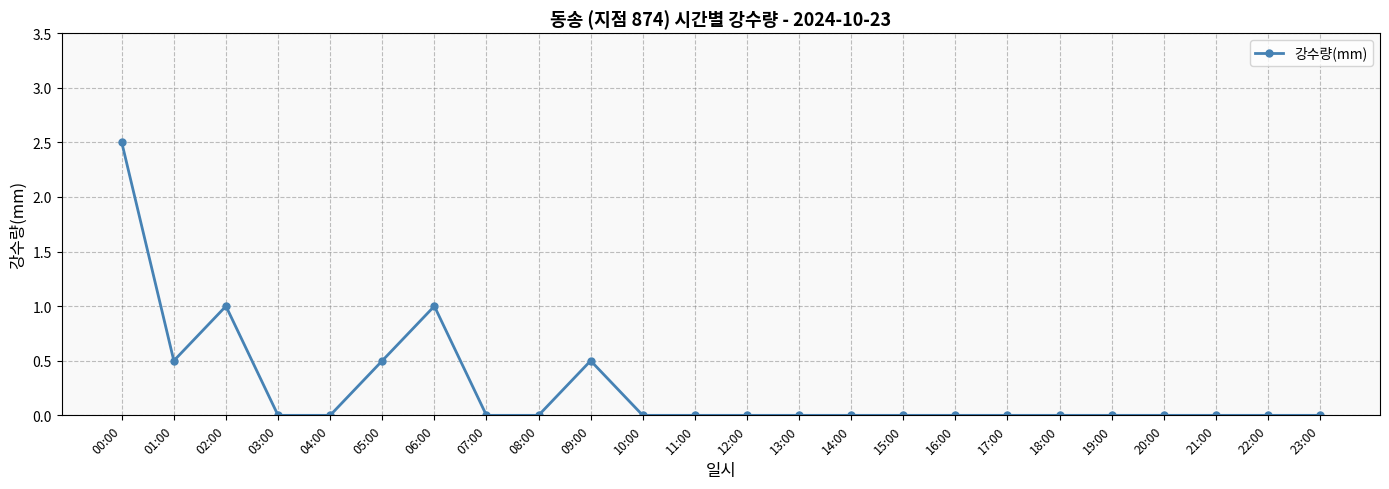

What is the label of the 6th point from the right?

18:00